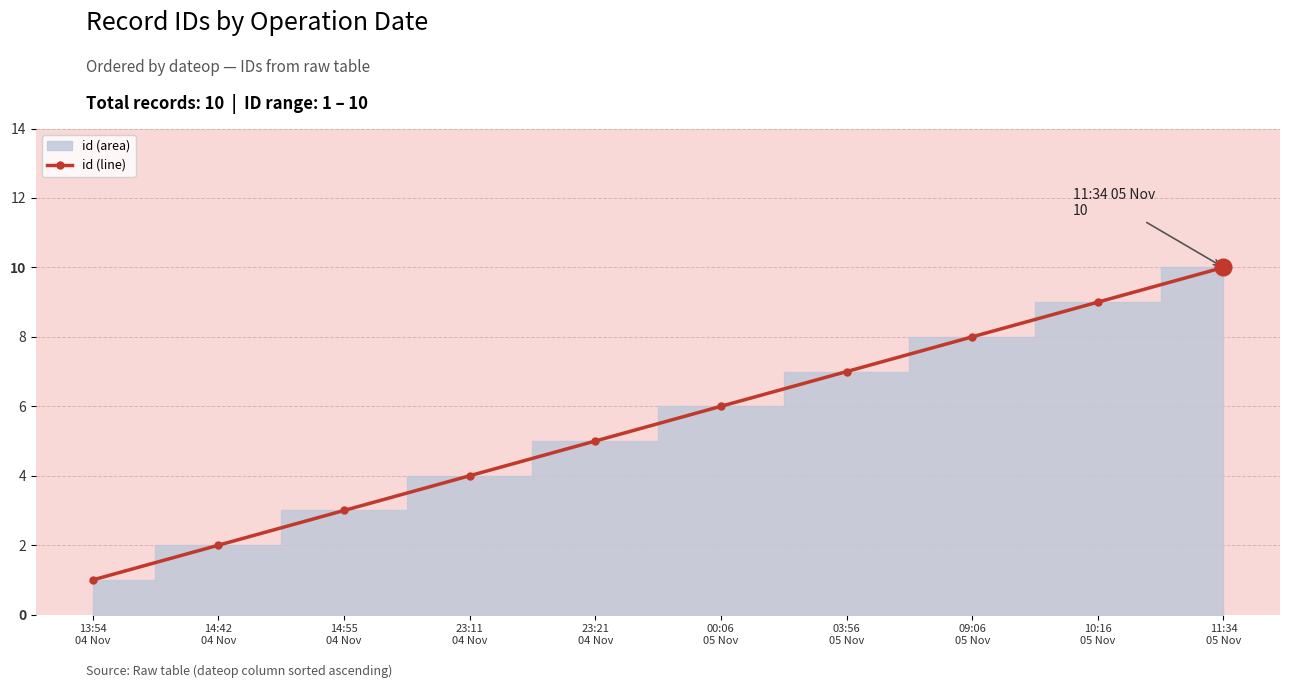

List the labels in order of value, smallest first.

13:54
04 Nov, 14:42
04 Nov, 14:55
04 Nov, 23:11
04 Nov, 23:21
04 Nov, 00:06
05 Nov, 03:56
05 Nov, 09:06
05 Nov, 10:16
05 Nov, 11:34
05 Nov